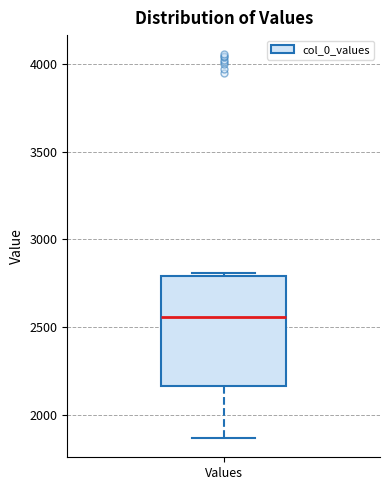

Where is the upper edge of the box for Values on the y-axis? The values are not printed on the chart, so give them approximately, as read against the axis.

2800